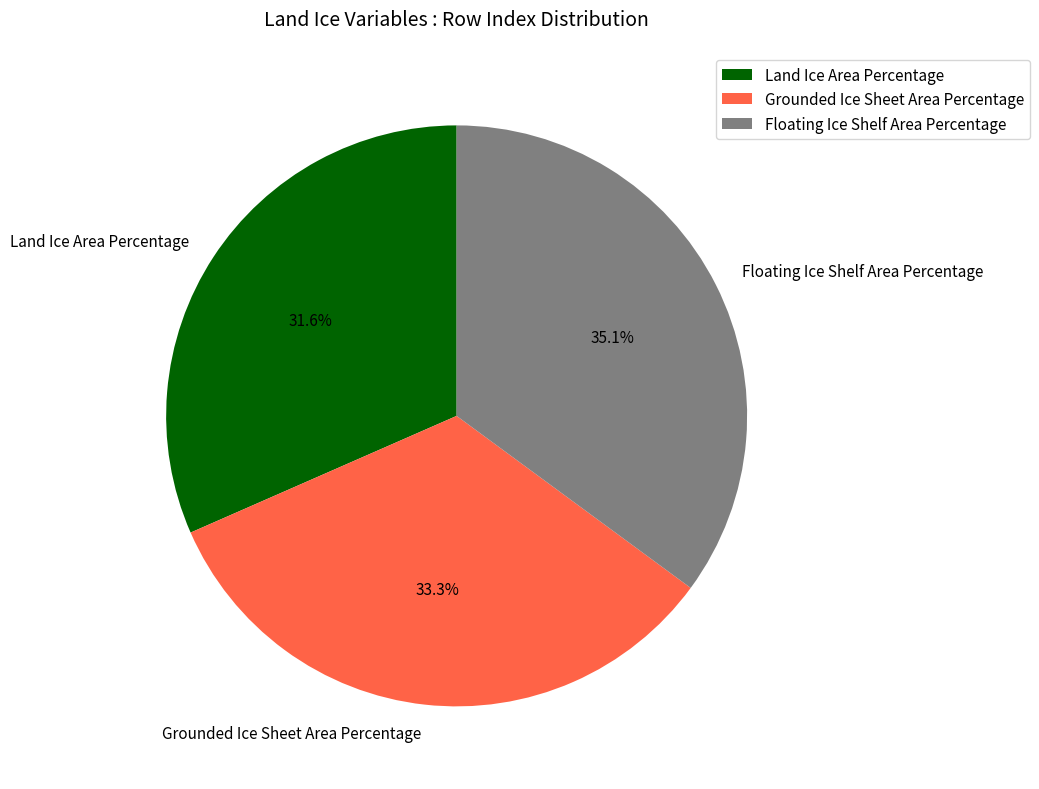

Which category has the biggest portion of the pie?

Floating Ice Shelf Area Percentage